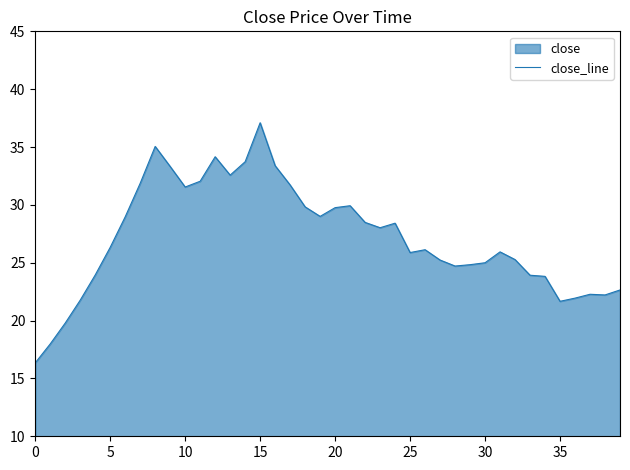

Count the number of values greater than 26.

21